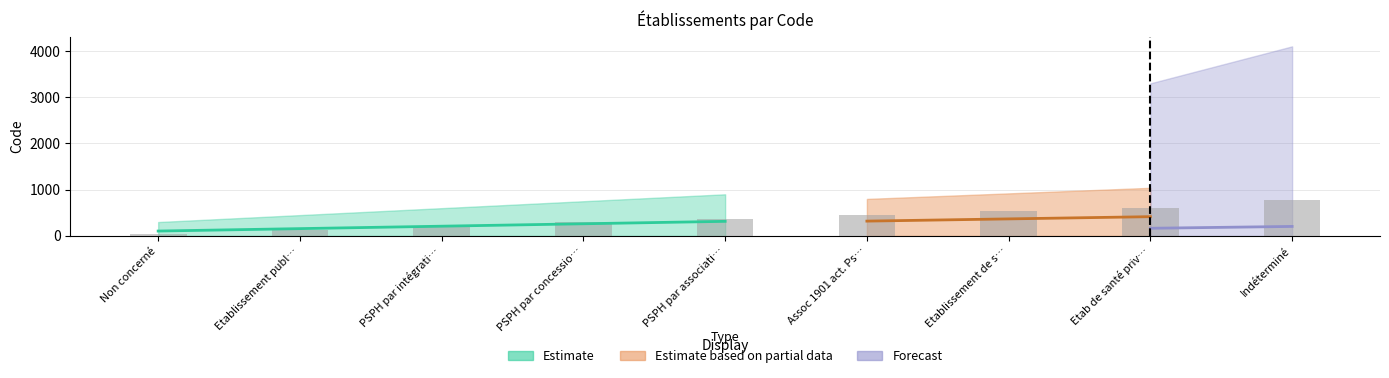

List the labels in order of value, largest first.

Indéterminé, Etab de santé priv…, Etablissement de s…, Assoc 1901 act. Ps…, PSPH par associati…, PSPH par concessio…, PSPH par intégrati…, Etablissement publ…, Non concerné